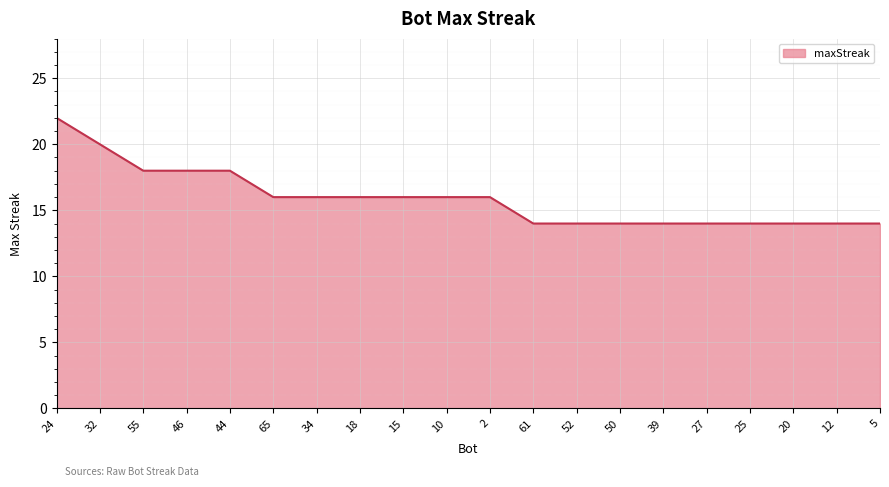

Does the chart display data point markers on the line(s)?

No